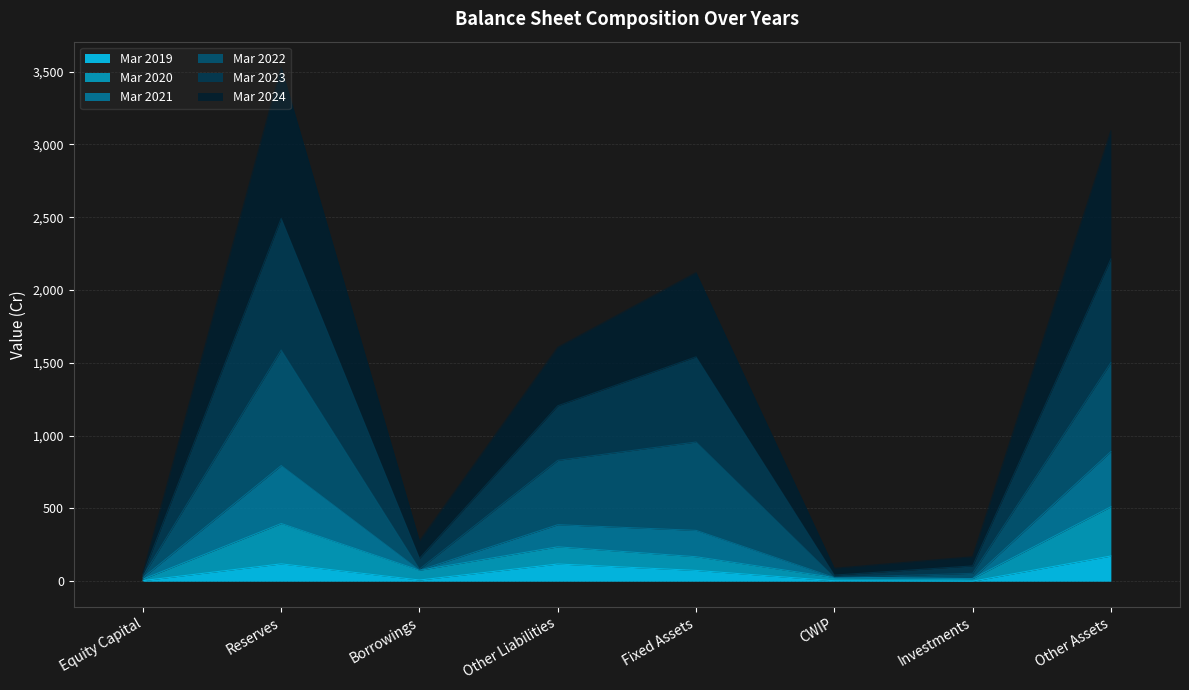

Where is the first local minimum for Mar 2020?

Borrowings